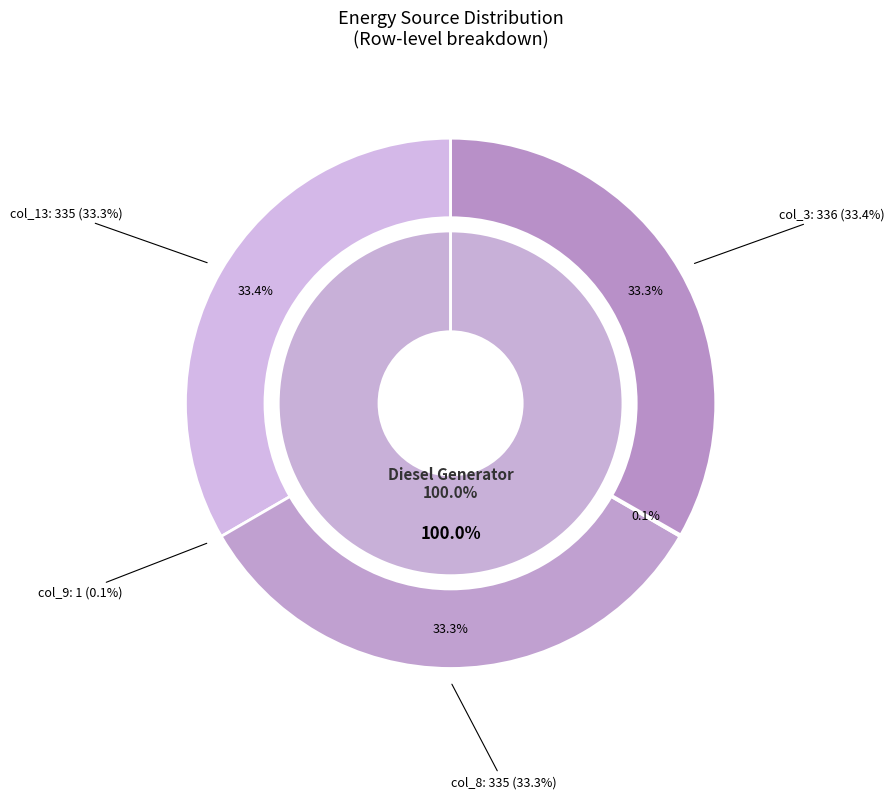

True or false: Owned Batteries accounts for 0% of the total.

True